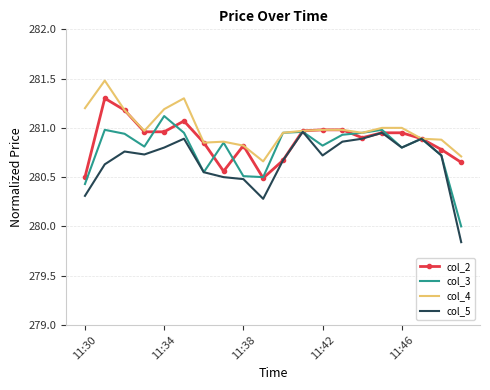

What is the difference between the maximum and second lowest values in the col_4 series?

0.8